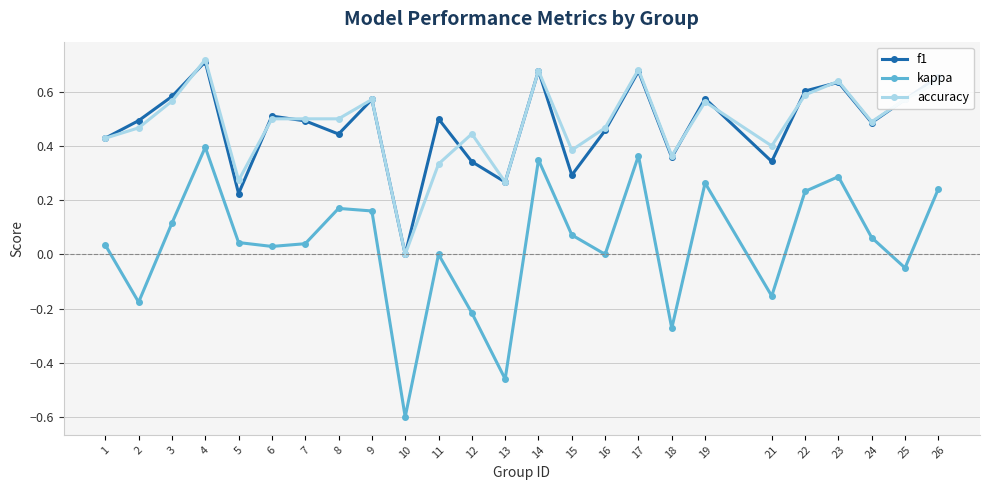

Which series has the largest range (max minus min)?

kappa